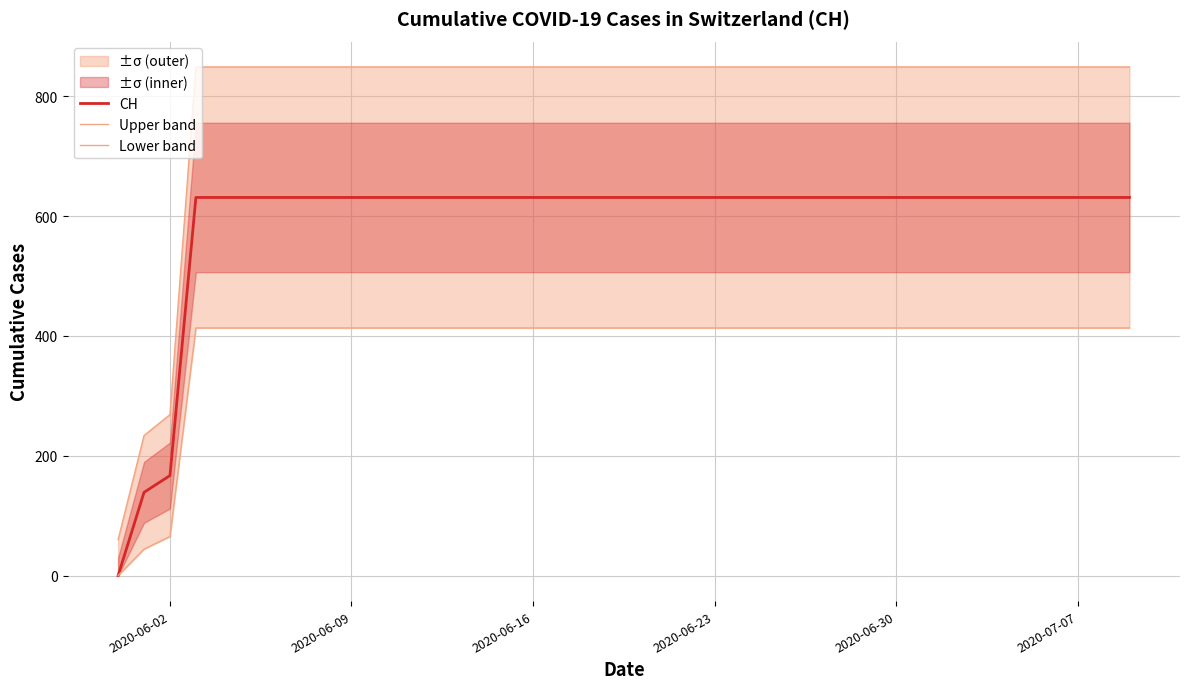

What is the maximum value for CH?

631